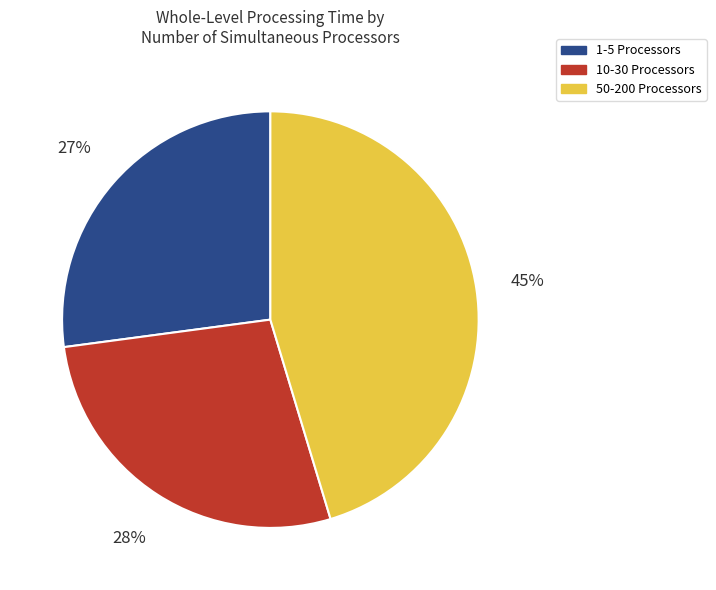

Is it true that 10-30 Processors is 28% of the pie?

True